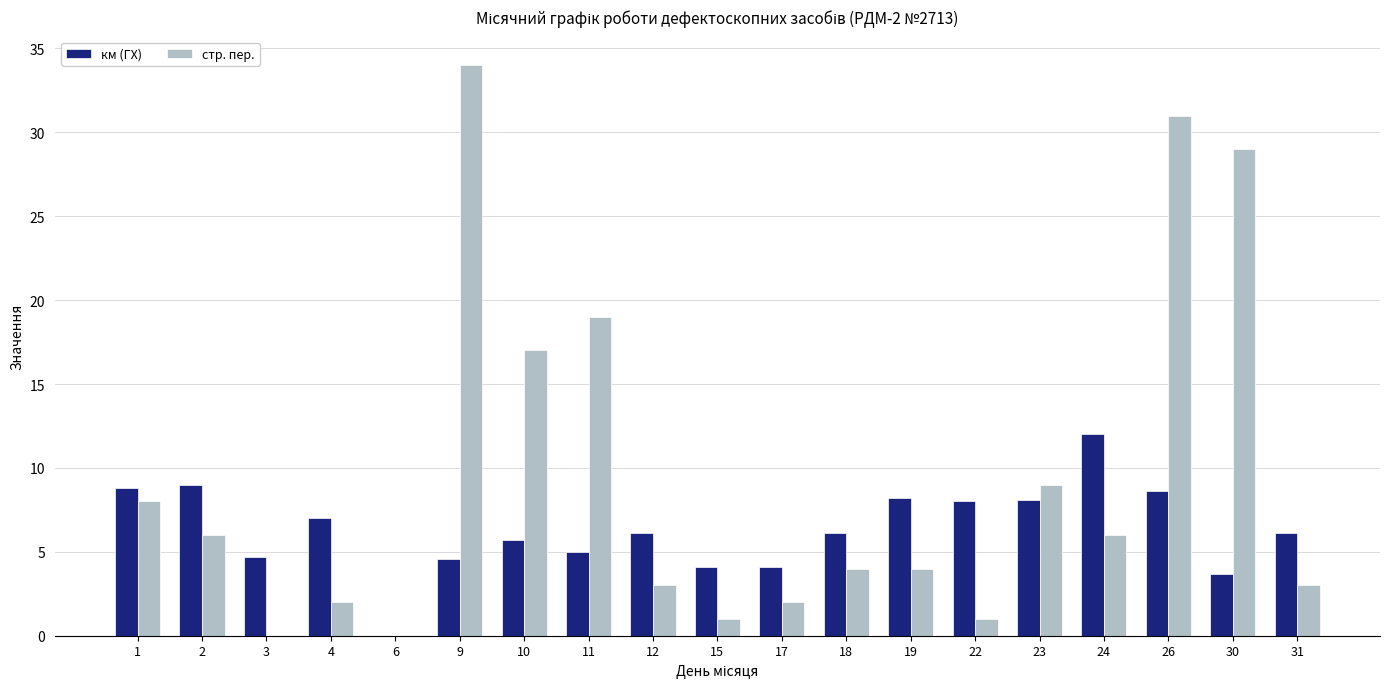

What is the approximate value of стр. пер. at 11?

19.0